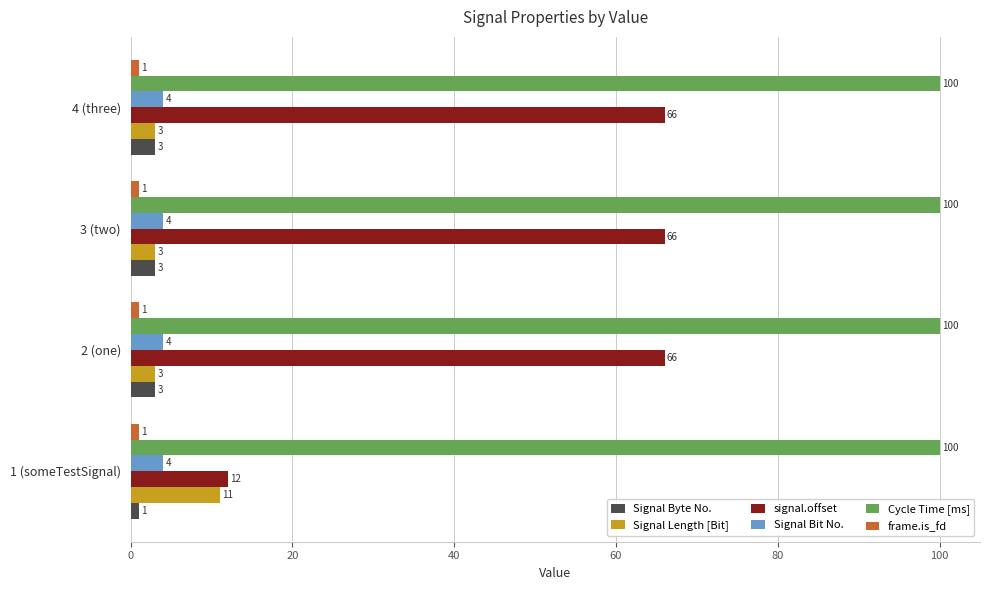

What value does the signal.offset series have at 4 (three), to the nearest 5?

65